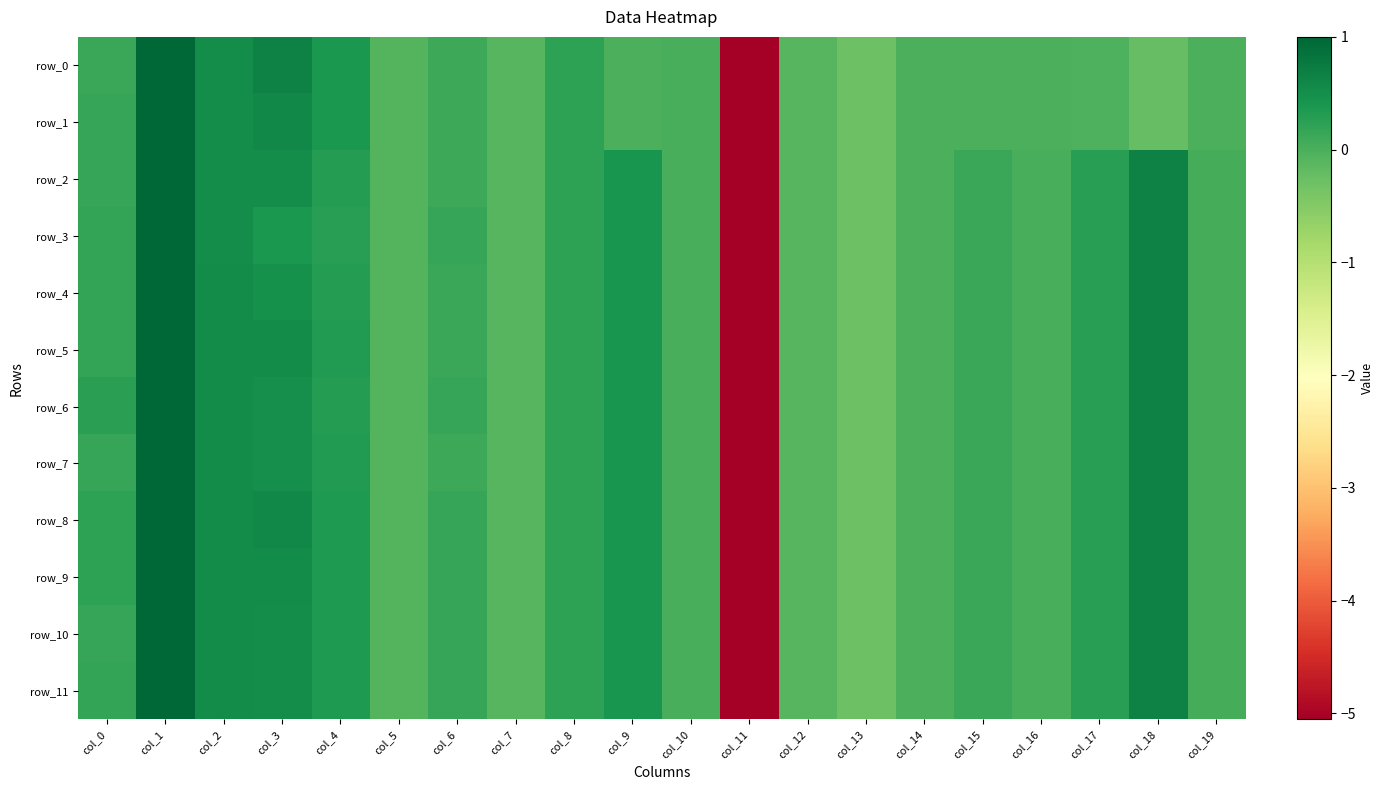

At which label does row_6 reach its peak?

col_1